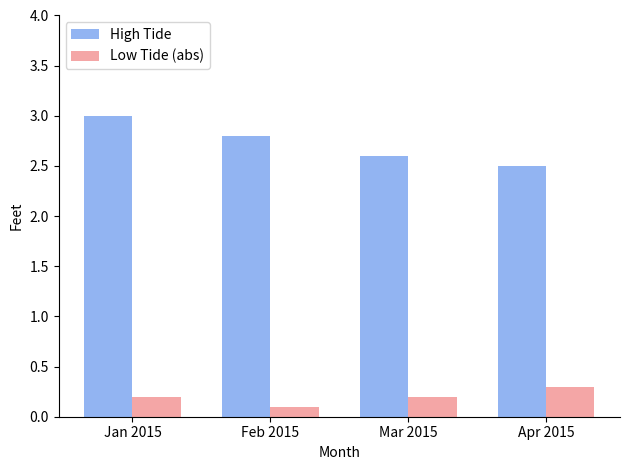

Reading right to left, list all the values displayed in this chart.

High Tide: 2.5	2.6	2.8	3.0
Low Tide (abs): 0.3	0.2	0.1	0.2